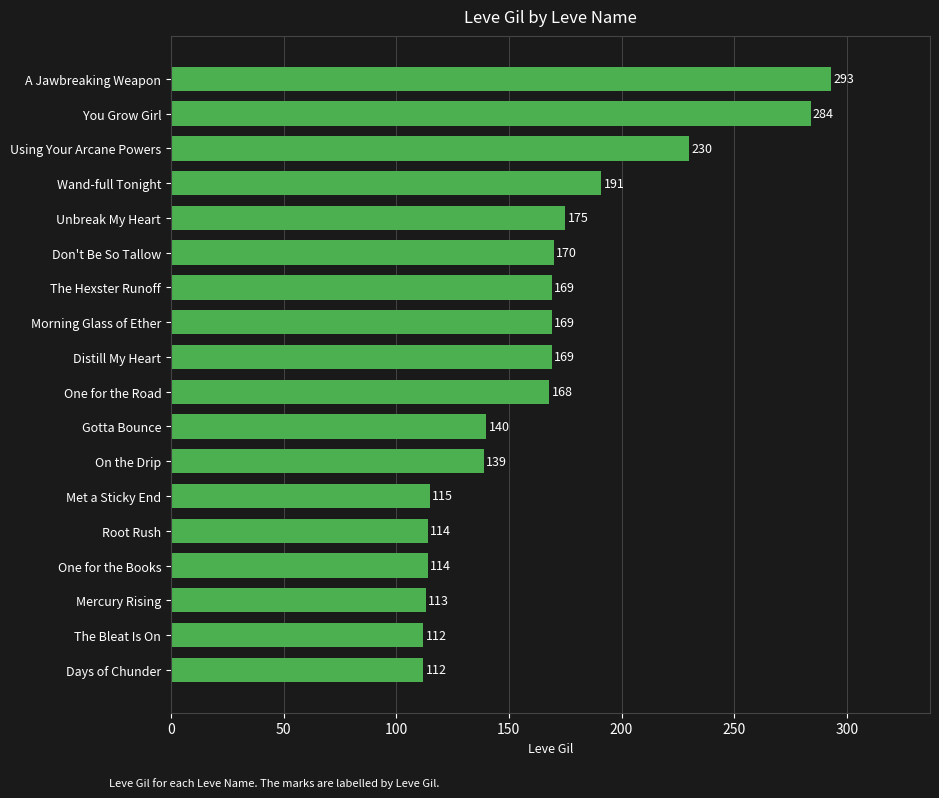

What is the maximum value shown in the chart?

293